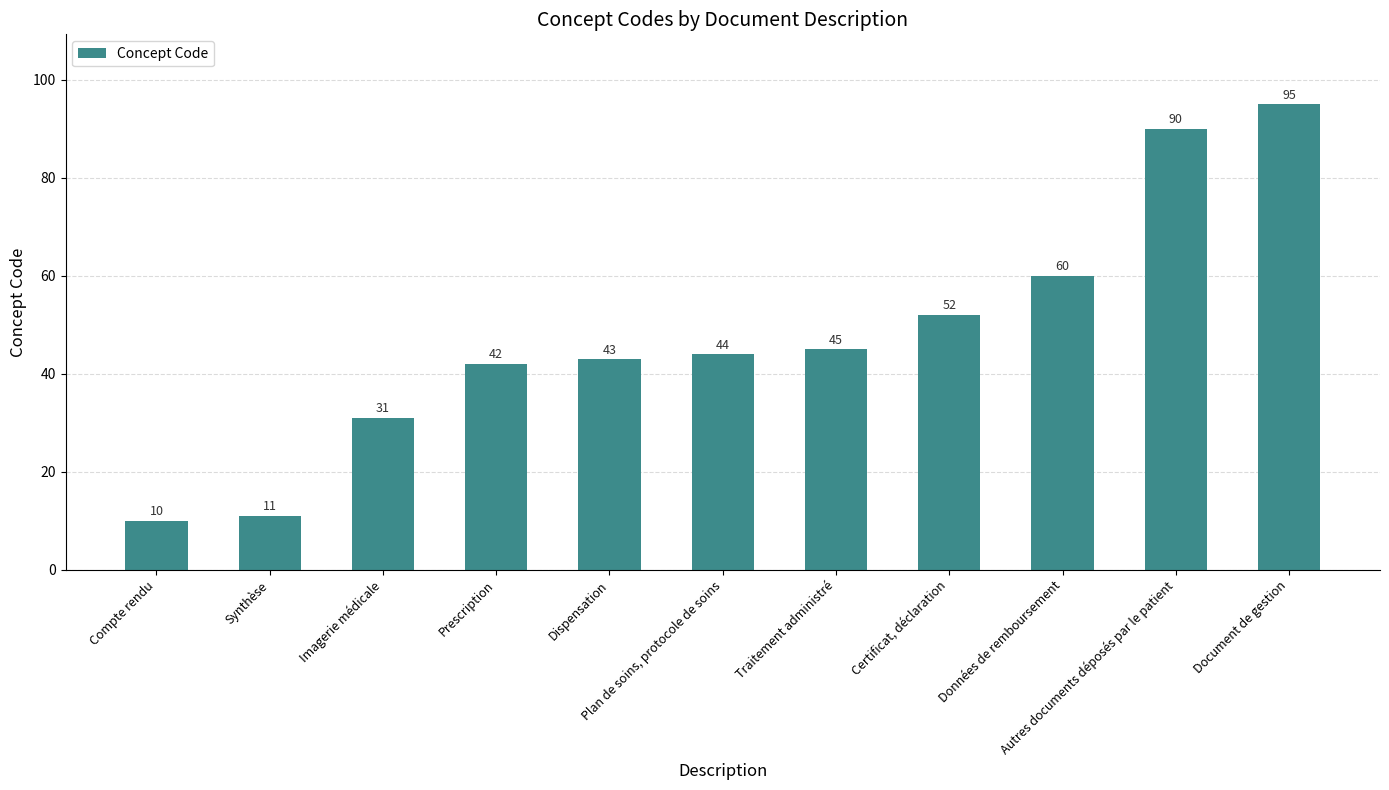

True or false: the data shows 18 at Synthèse.

False